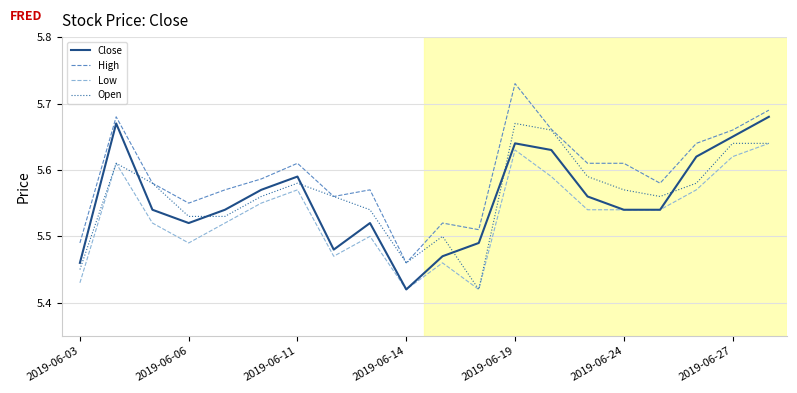

Which series has the largest total across all categories?

High